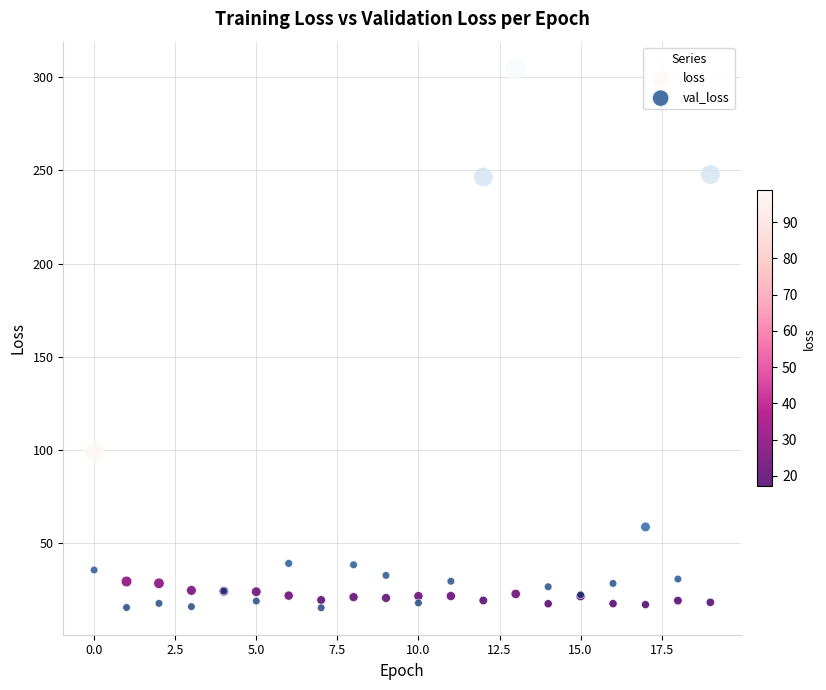

Which series has the largest Y range (max minus min)?

val_loss